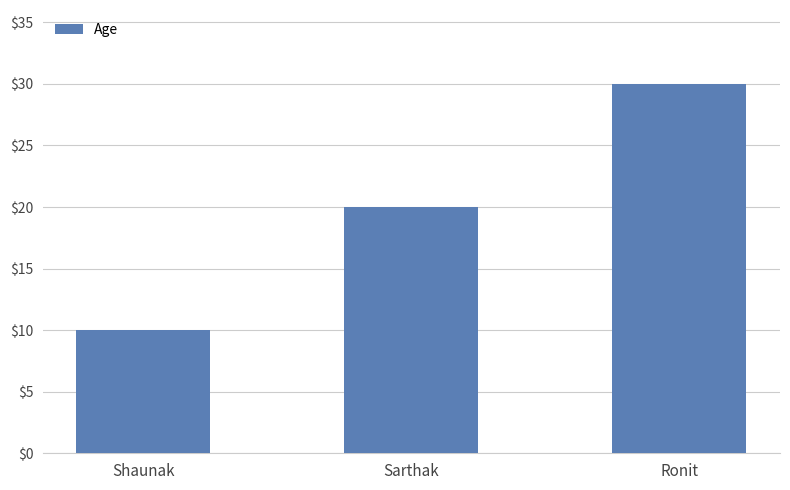

Rank the categories by value from lowest to highest.

Shaunak, Sarthak, Ronit